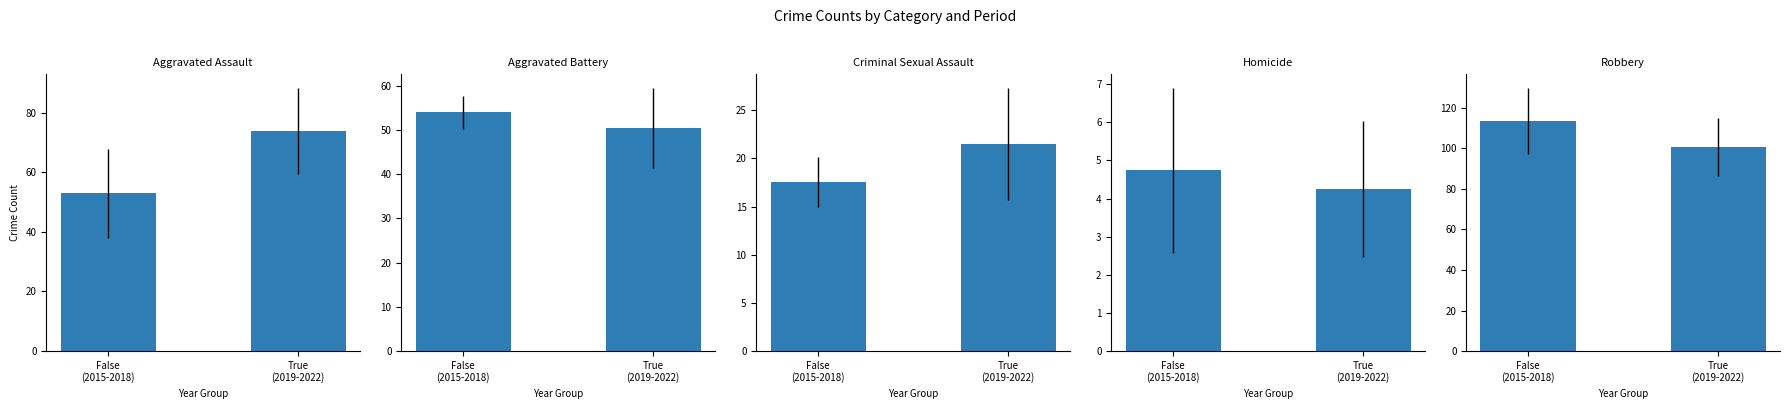

What is the label of the 2nd bar from the left?

True
(2019-2022)